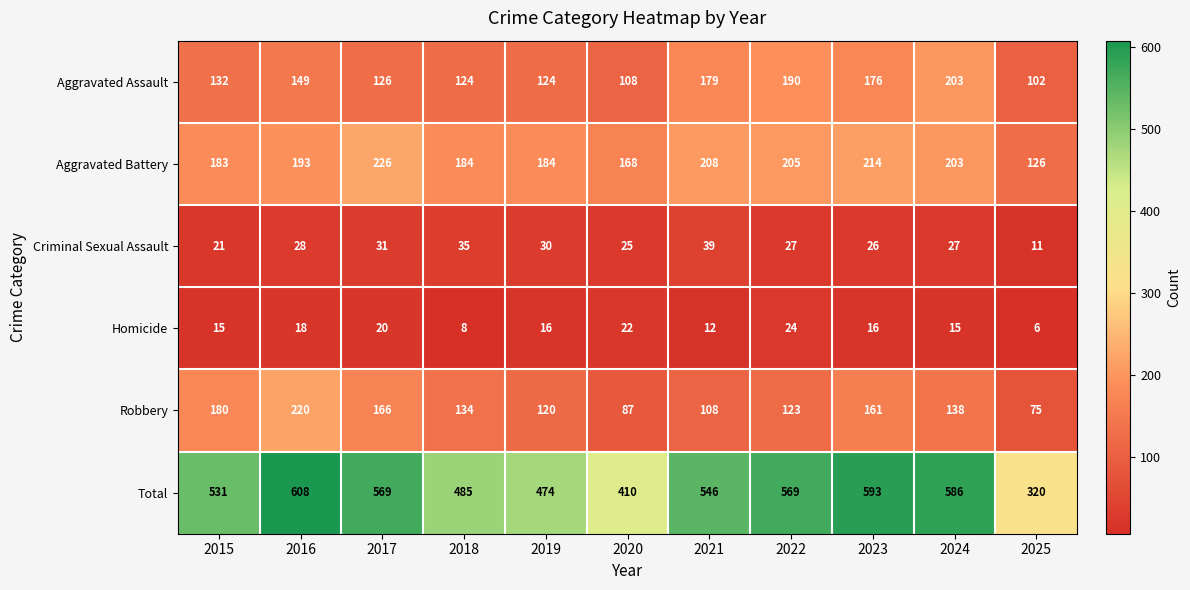

Rank the series at 2023 from highest to lowest value.

Total, Aggravated Battery, Aggravated Assault, Robbery, Criminal Sexual Assault, Homicide